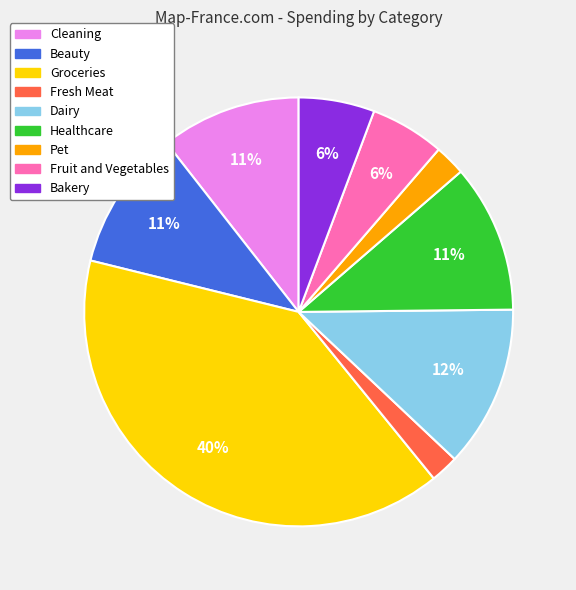

Does any single category account for the majority?

No